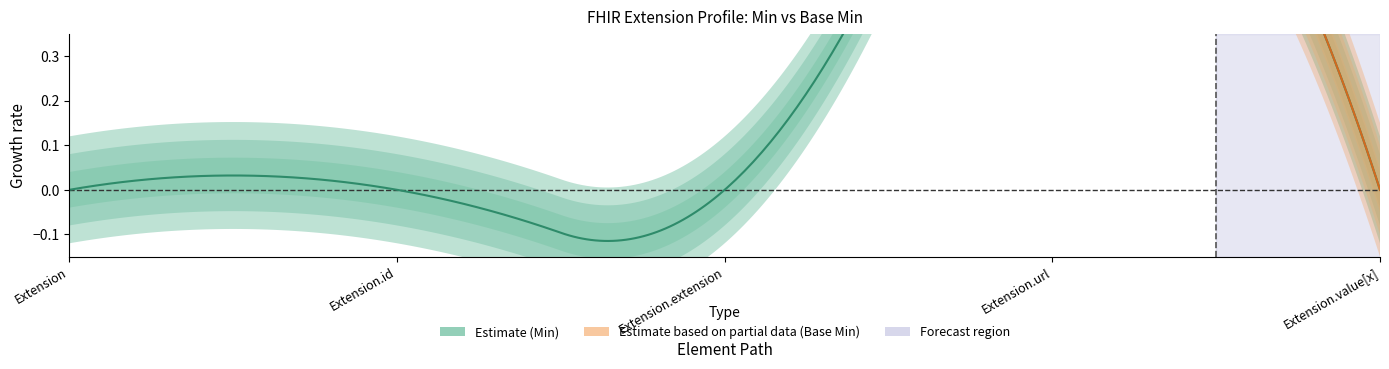

List the series in order of their peak value, lowest first.

Min, Base Min